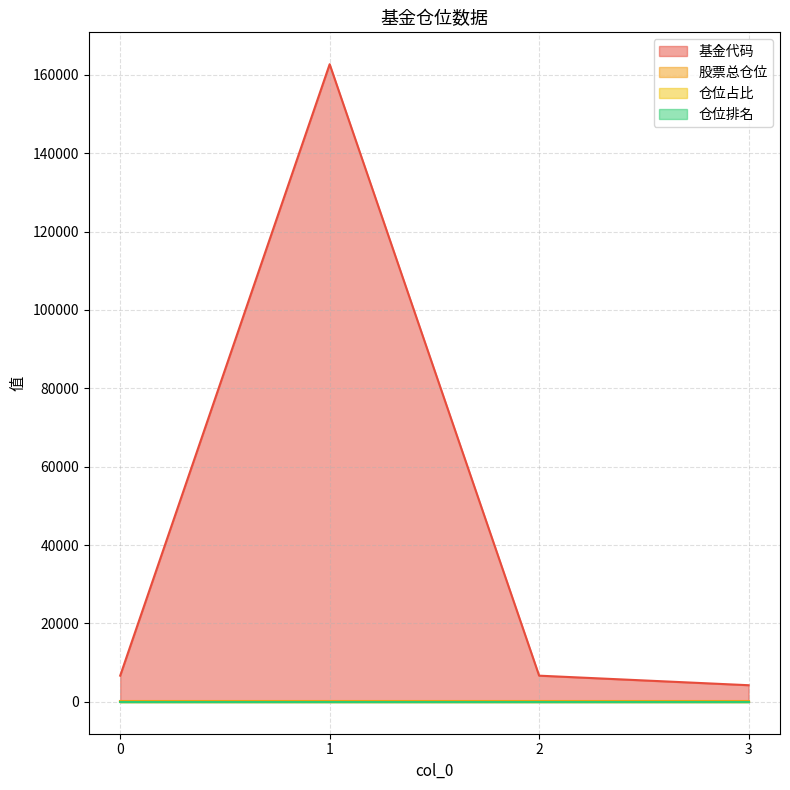

What is the total value across all series at 3?

4348.0